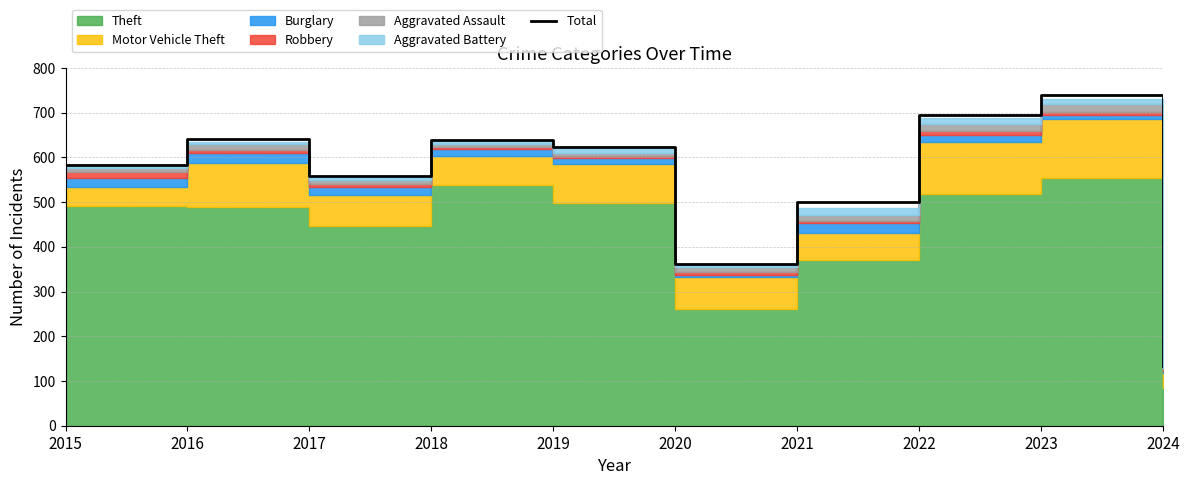

What is the value of the 8th point from the left?

696